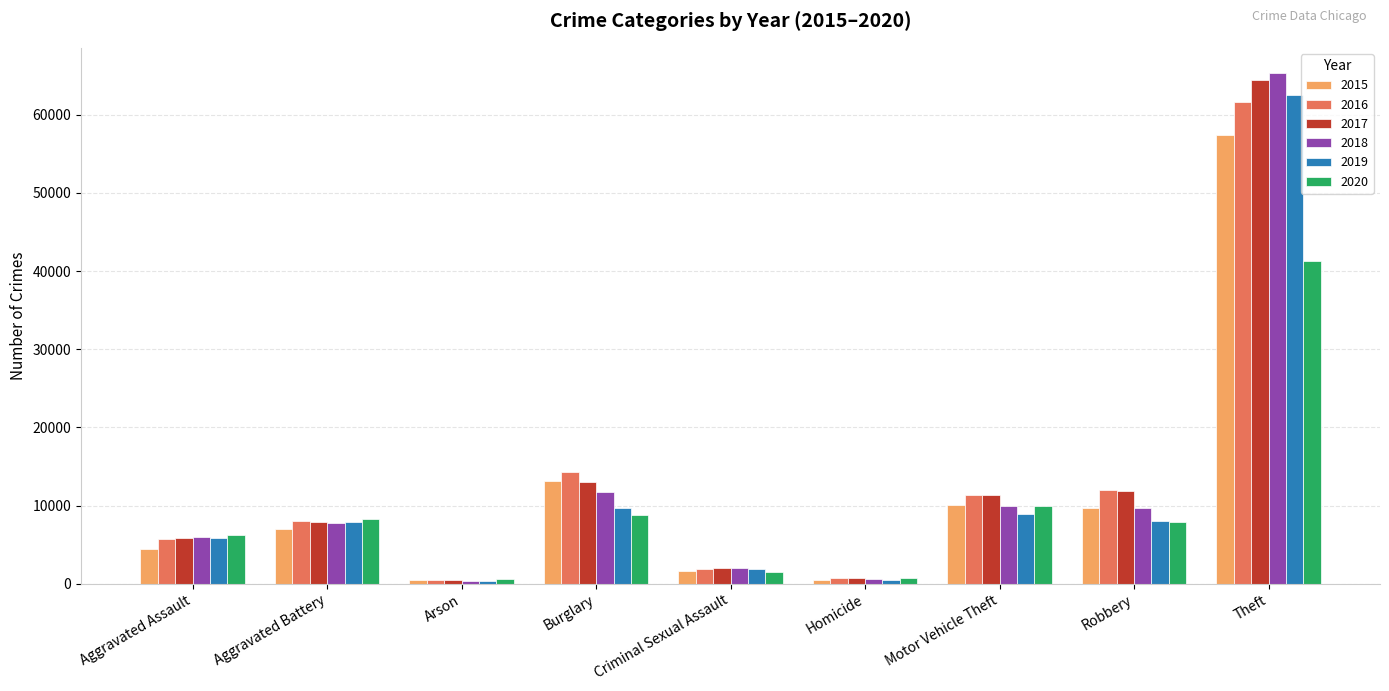

Between Aggravated Assault and Motor Vehicle Theft, which series saw the biggest shift?

2015